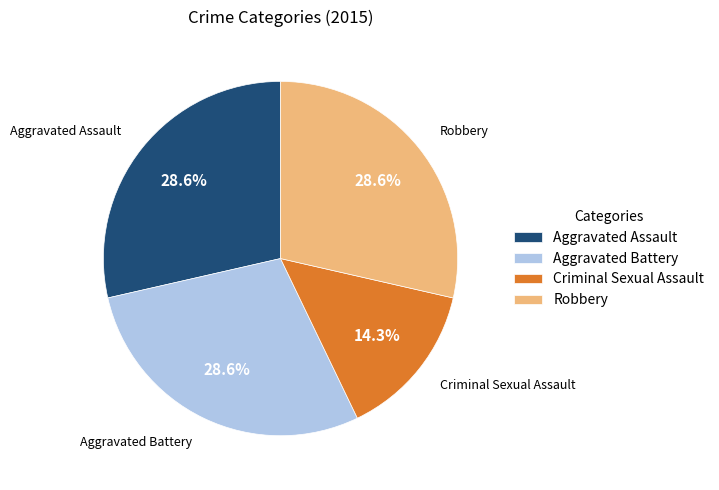

To the nearest percent, what percentage of the pie is Aggravated Assault?

29%